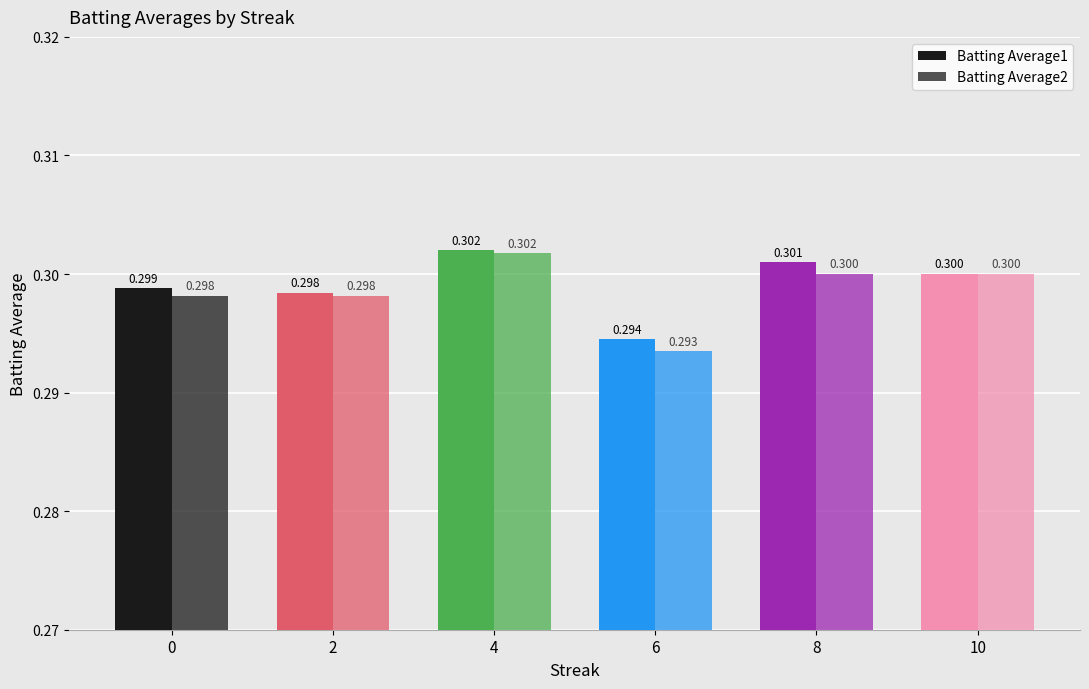

At which category is the sum across all series the highest?

4